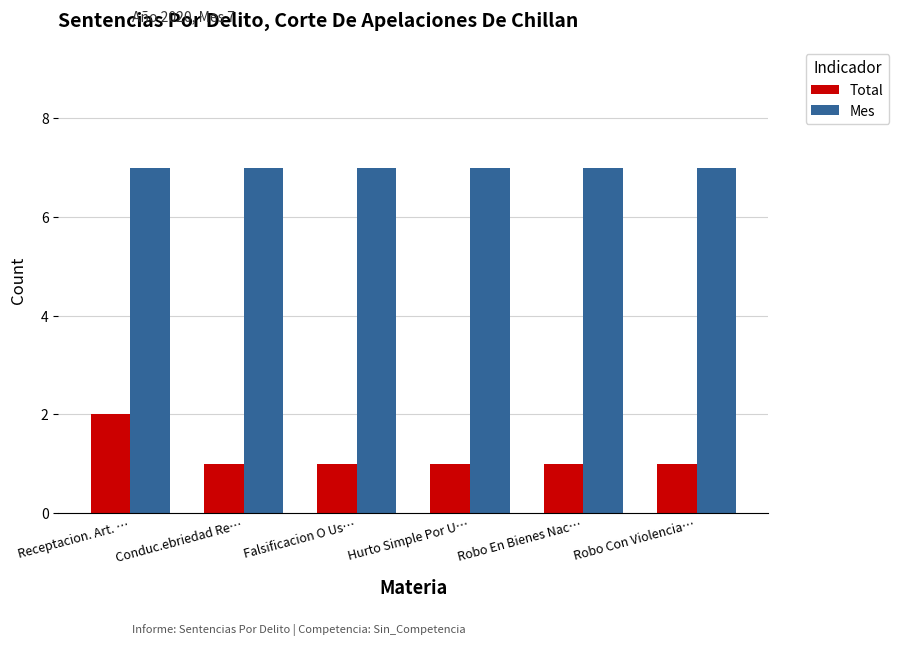

How many Total values are between 1 and 2?

6